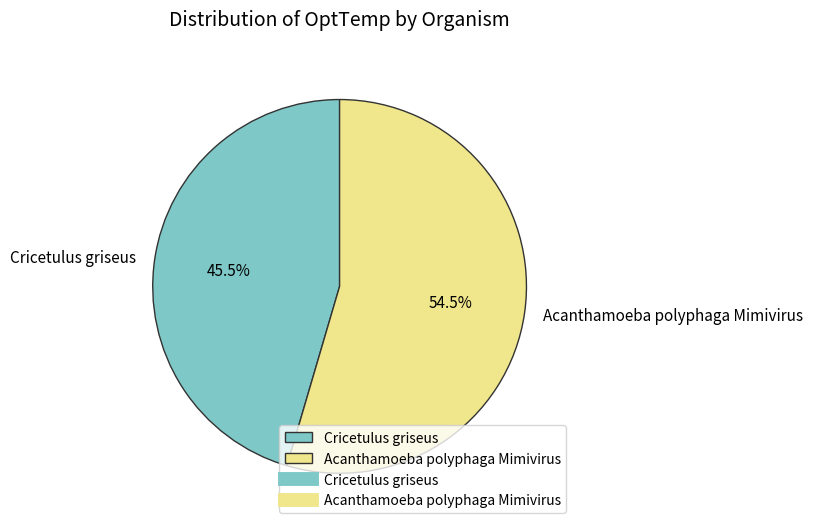

What is the largest slice in the pie chart?

Acanthamoeba polyphaga Mimivirus